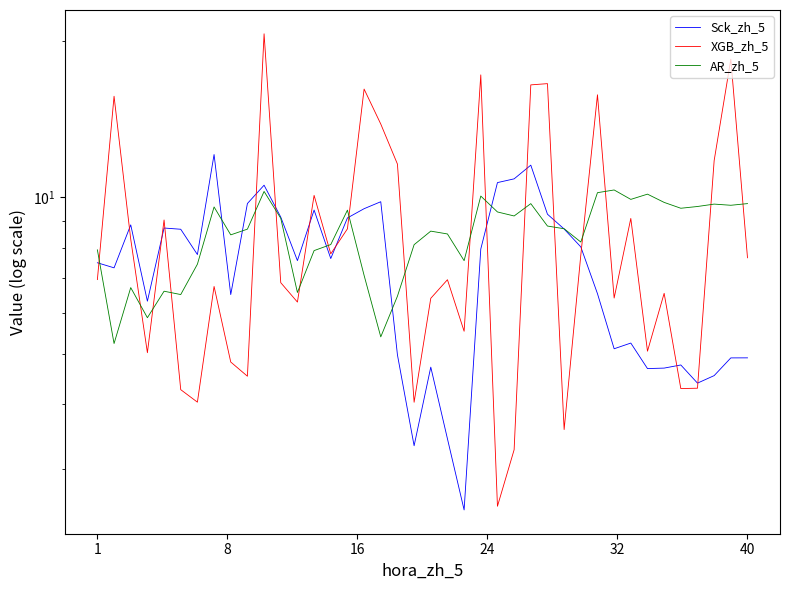

Which series ends up on top after the final intersection of XGB_zh_5 and Sck_zh_5?

XGB_zh_5